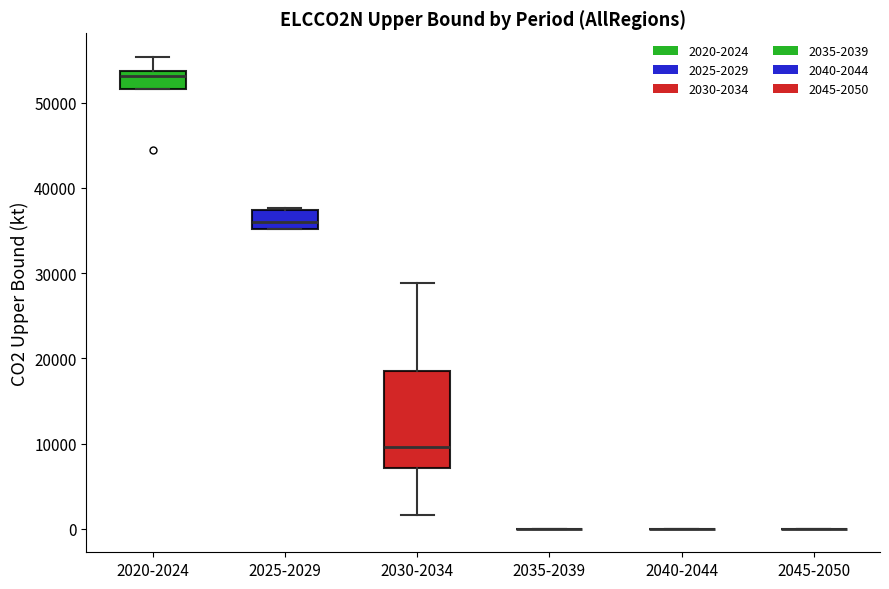

Where is the upper edge of the box for 2030-2034 on the y-axis? The values are not printed on the chart, so give them approximately, as read against the axis.

19000